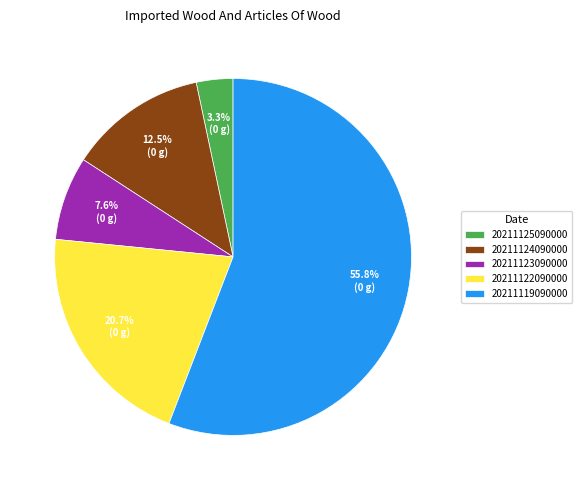

To the nearest percent, what portion does 20211119090000 represent?

56%